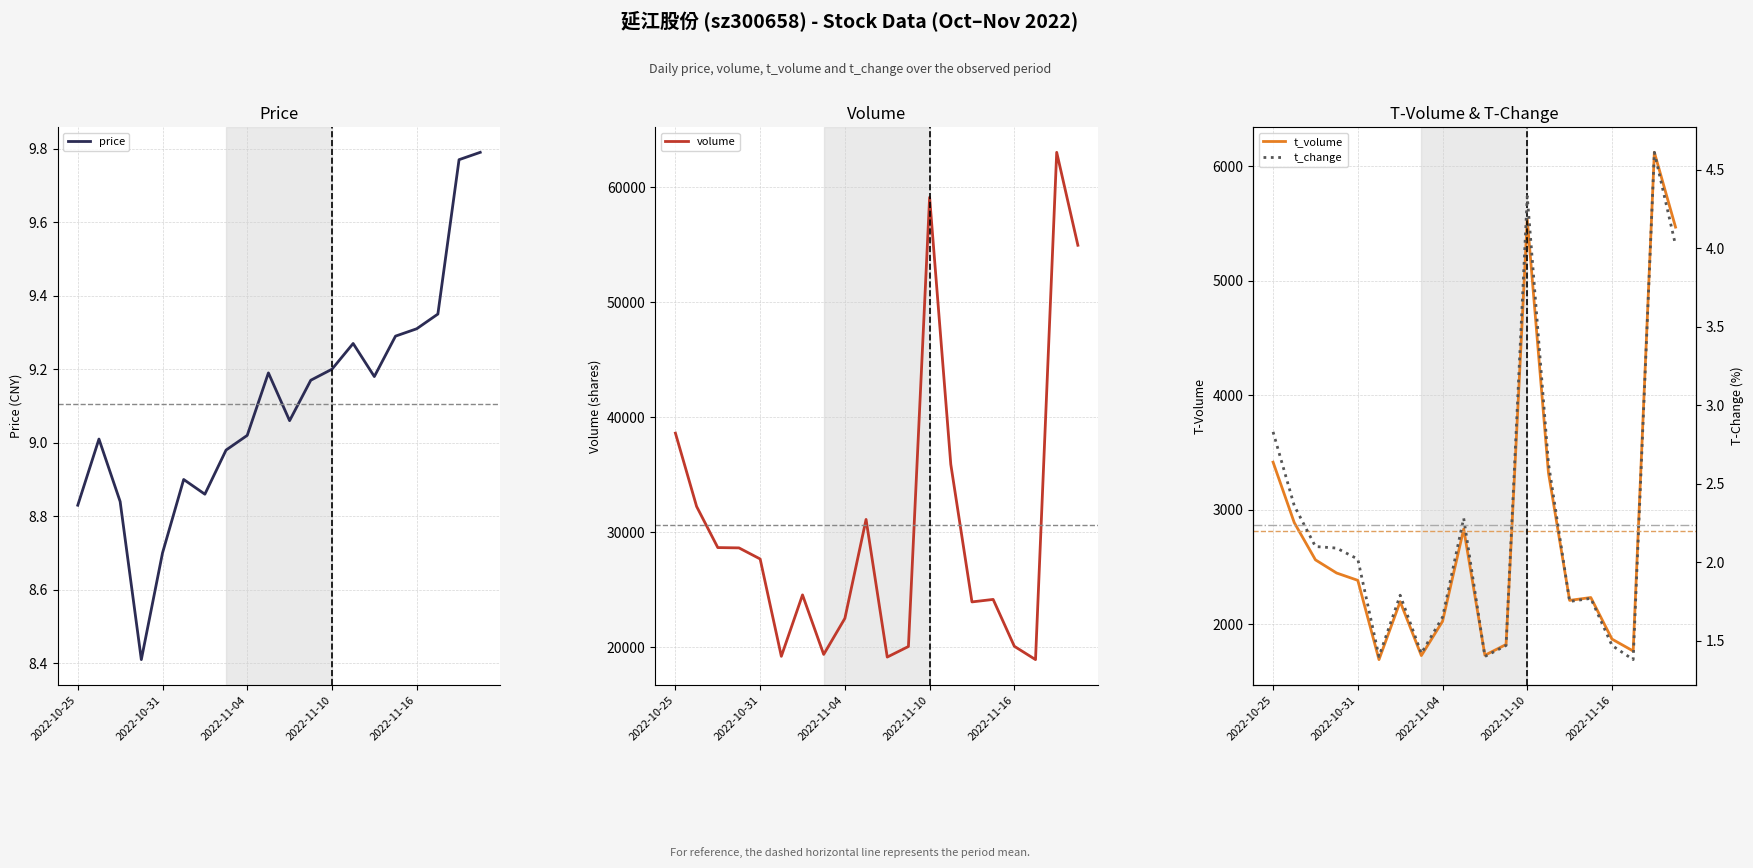

What are all the series names shown in the legend?

price, volume, t_volume, t_change